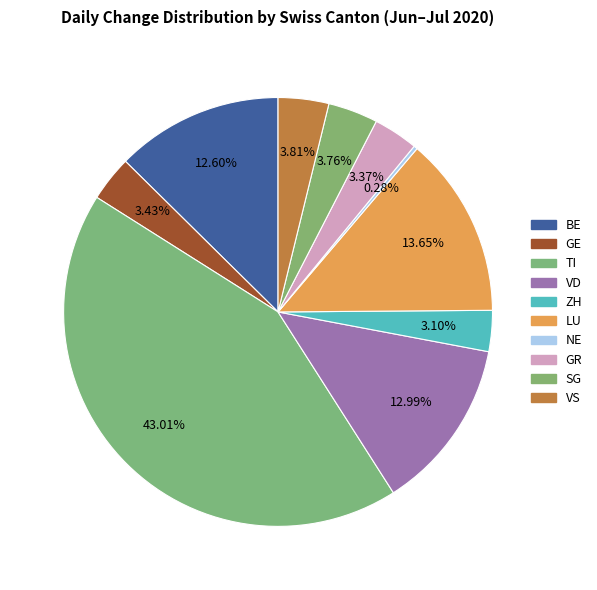

To the nearest percent, what is the combined percentage of VS and GR?

7%